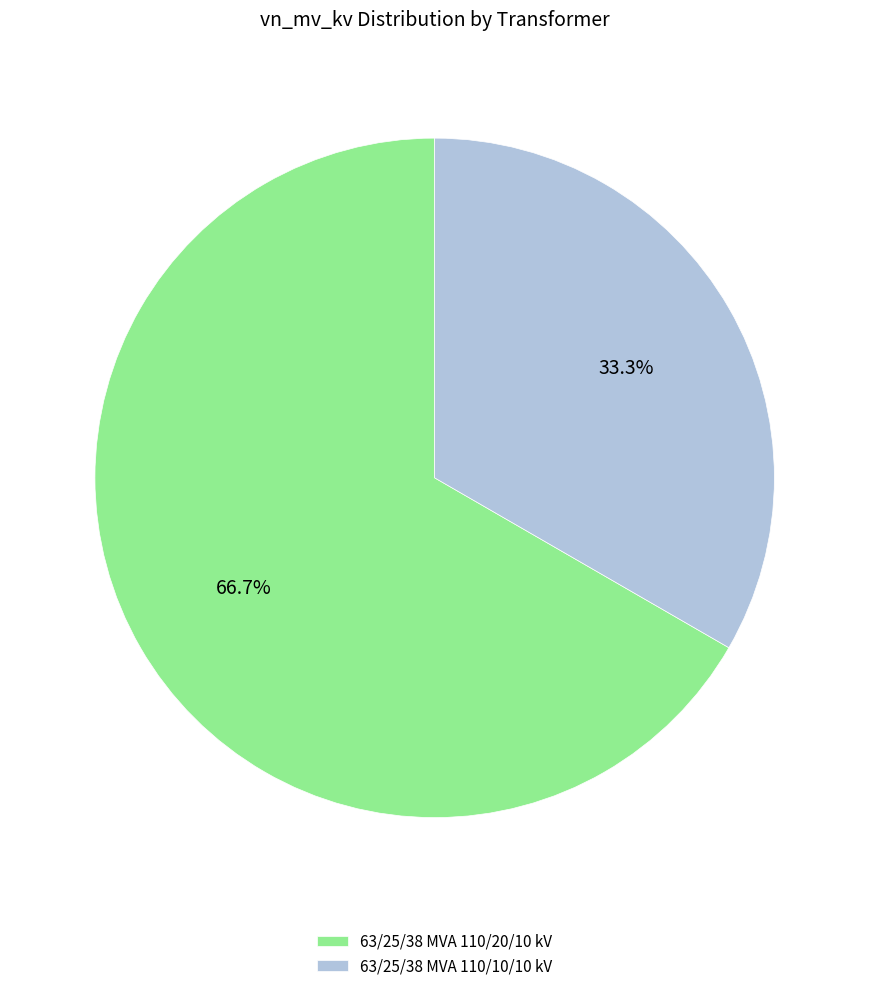

Rank the categories by value from highest to lowest.

63/25/38 MVA 110/20/10 kV, 63/25/38 MVA 110/10/10 kV